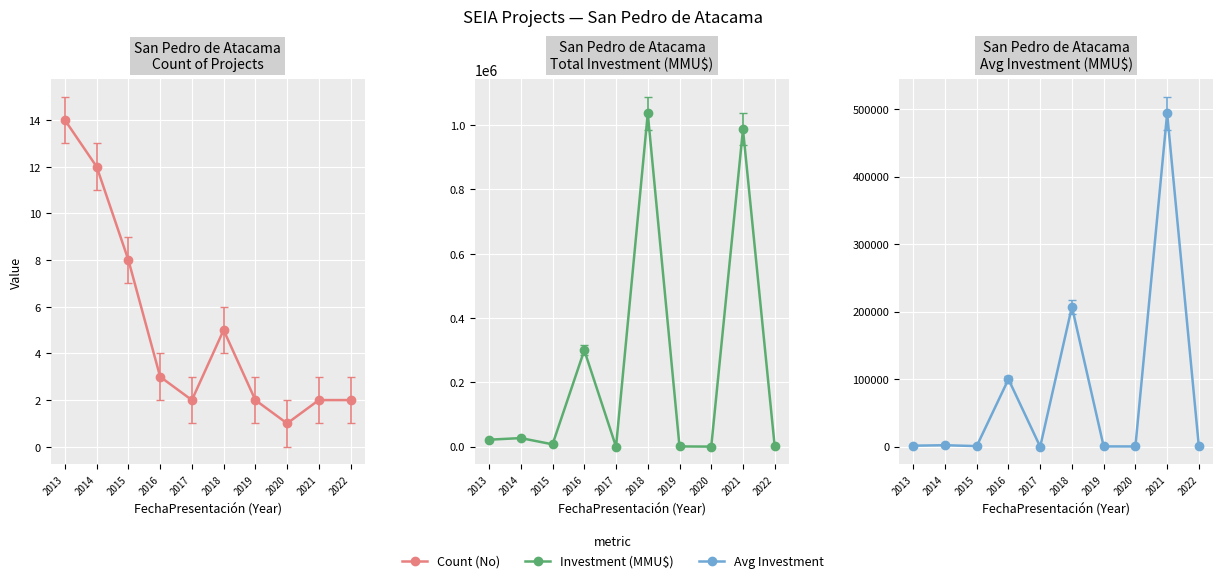

How many interior local peaks does the Investment (MMU$) series have?

4